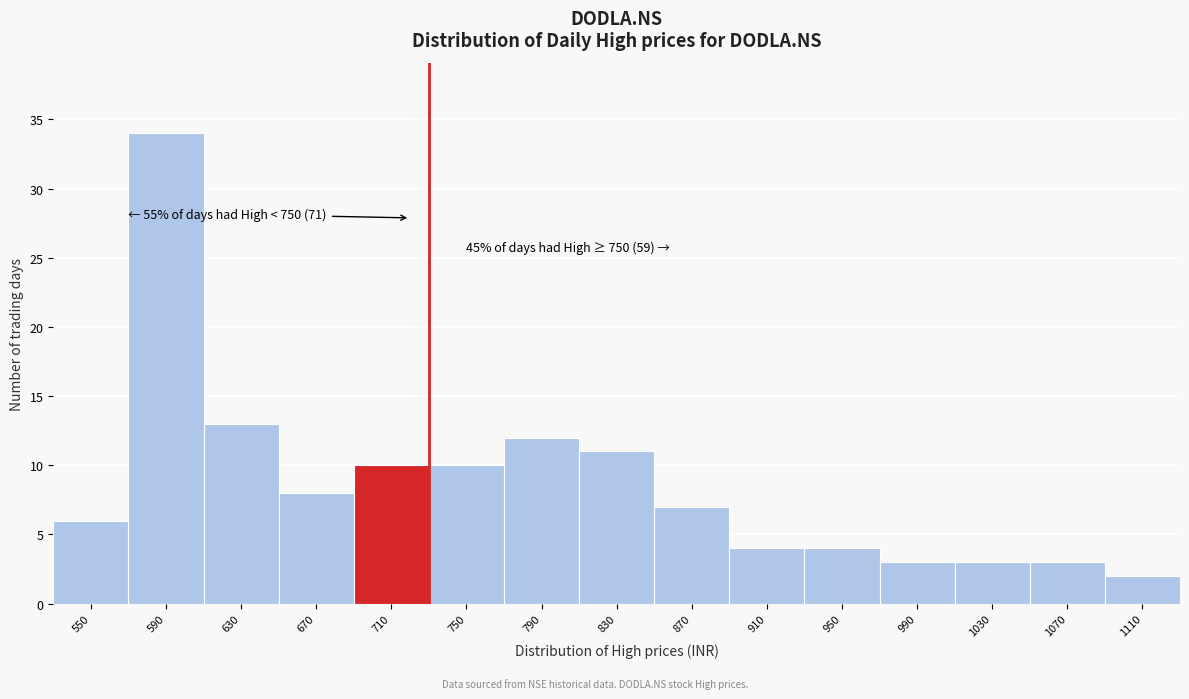

Reading left to right, what are all the values shown in this chart?

550=6	590=34	630=13	670=8	710=10	750=10	790=12	830=11	870=7	910=4	950=4	990=3	1030=3	1070=3	1110=2